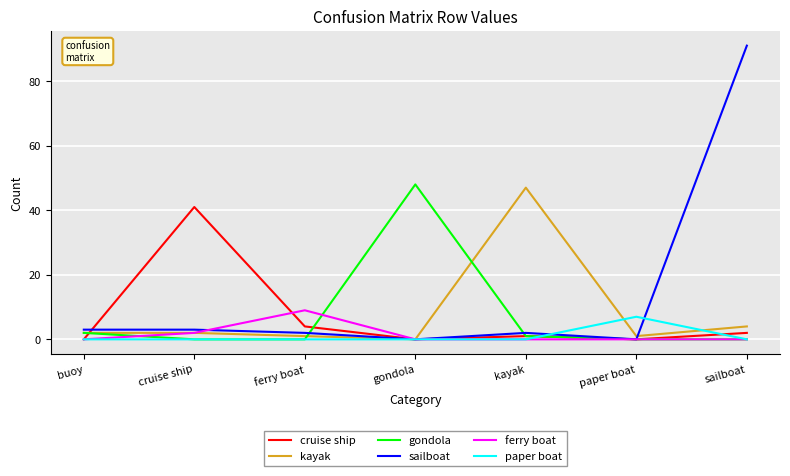

What position from the right is gondola?

4